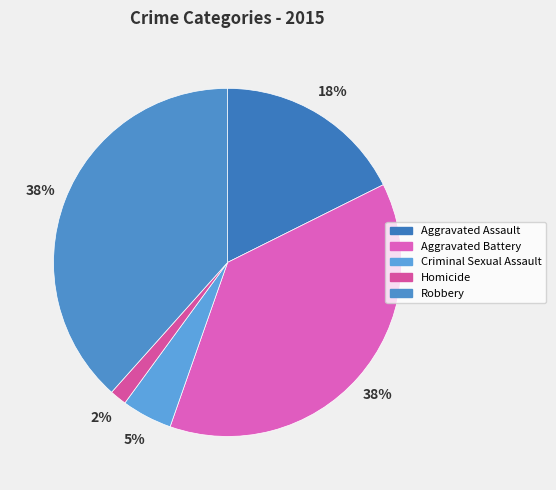

True or false: Robbery accounts for 38% of the total.

True